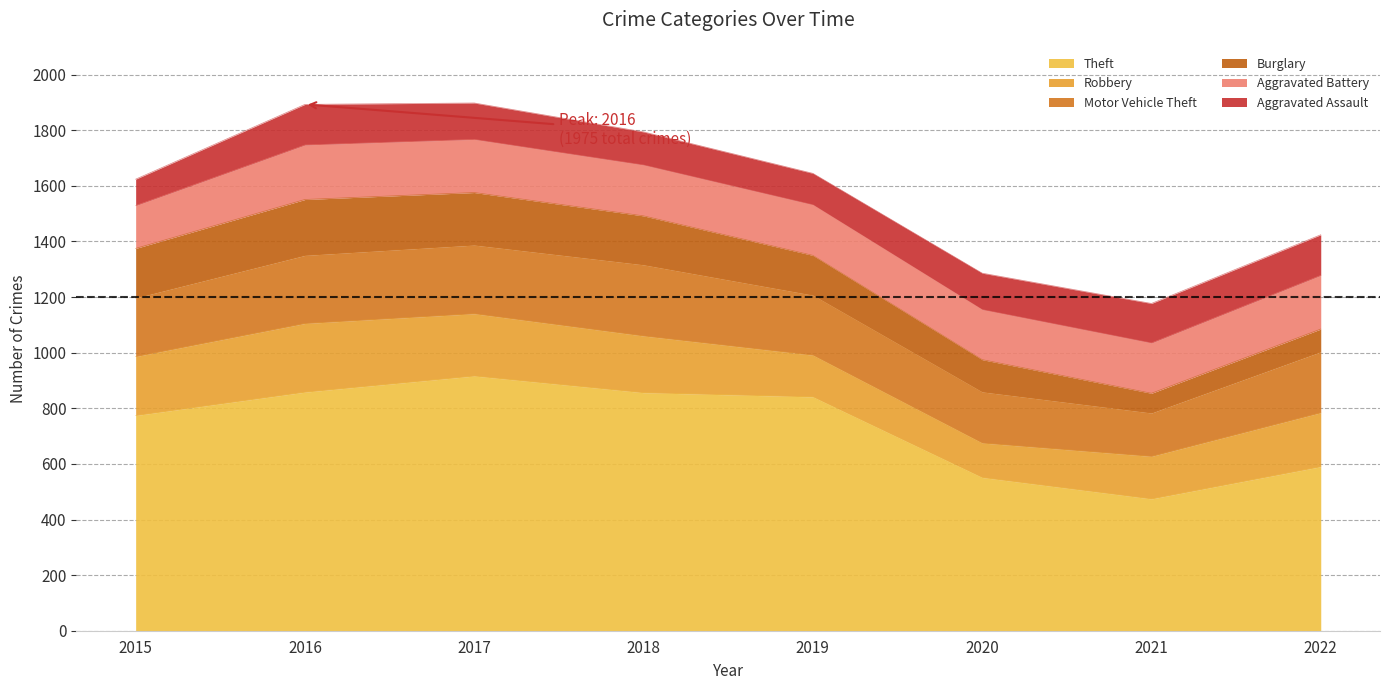

What is the difference between the maximum and minimum values in the Aggravated Assault series?

51